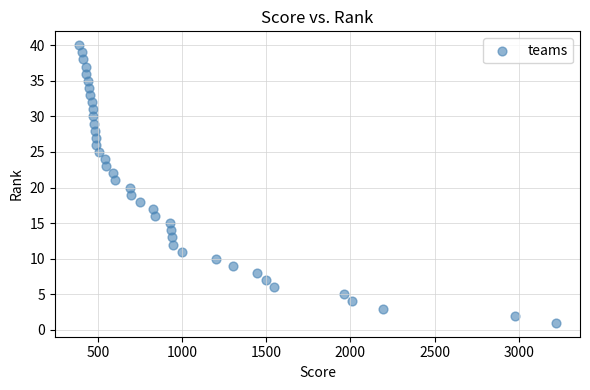

Count the number of points in this scatter plot.

40